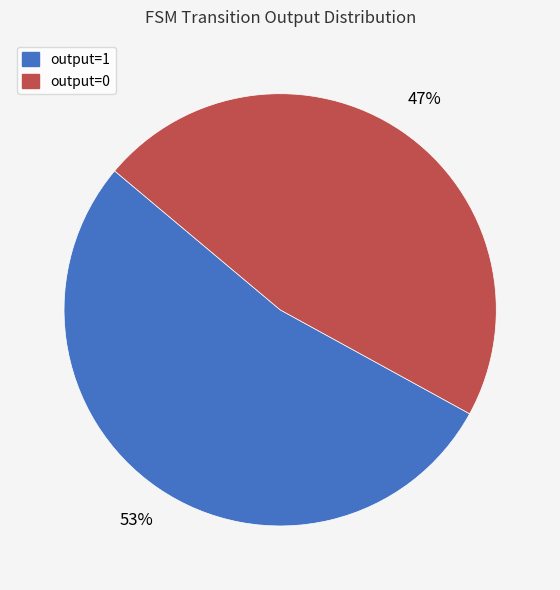

How many slices are in this pie chart?

2